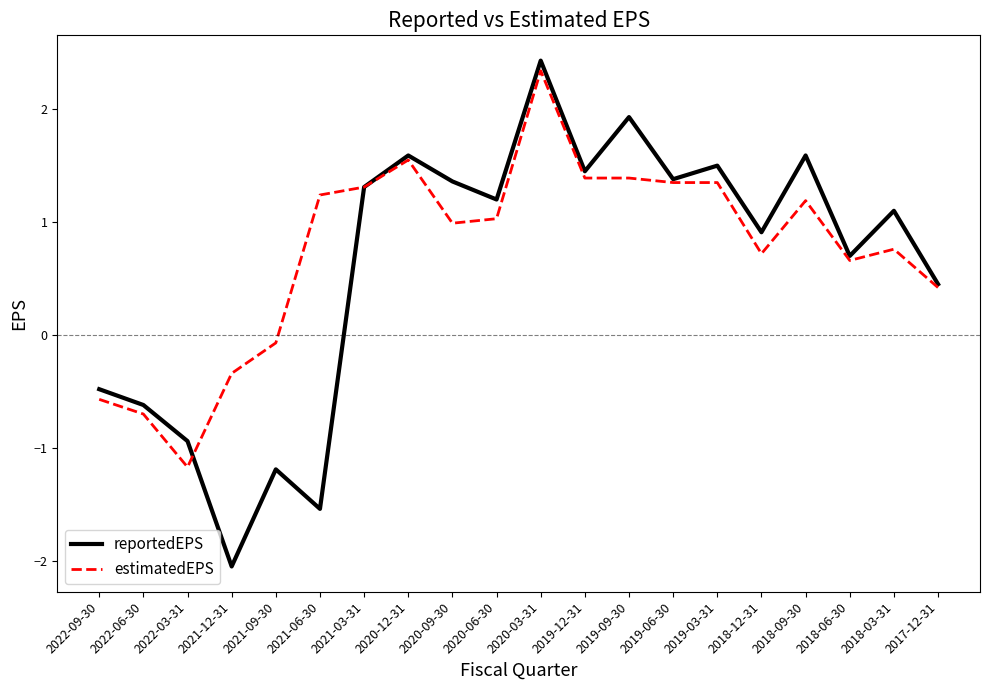

What is the maximum value for reportedEPS?

2.4